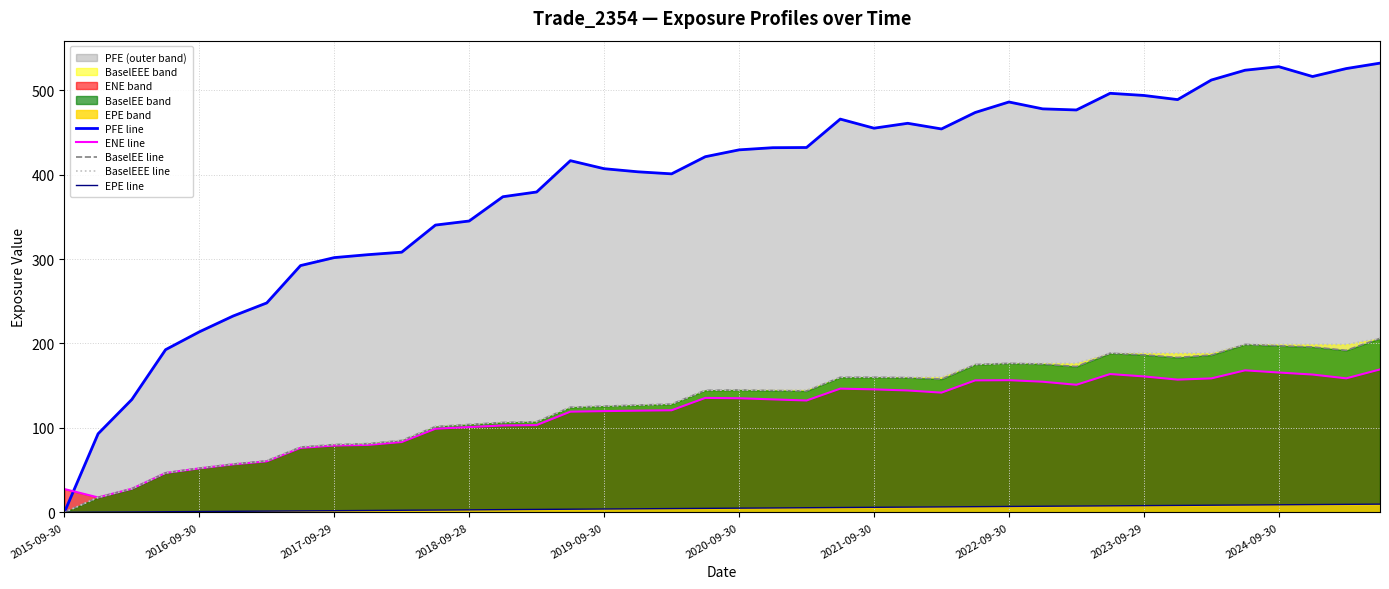

What is the label of the 15th point from the left?

14